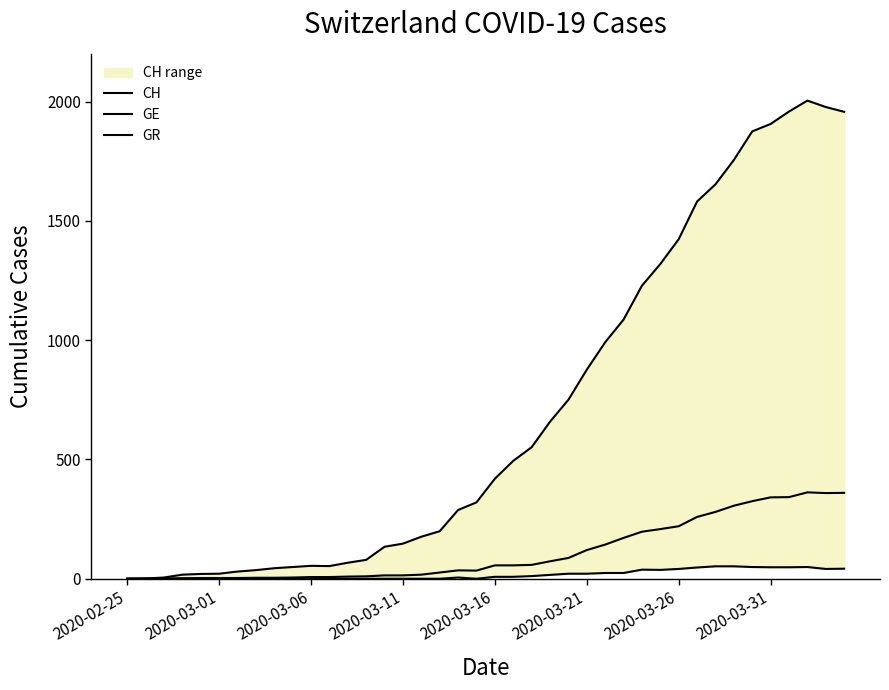

How many values in GR are above zero?

21